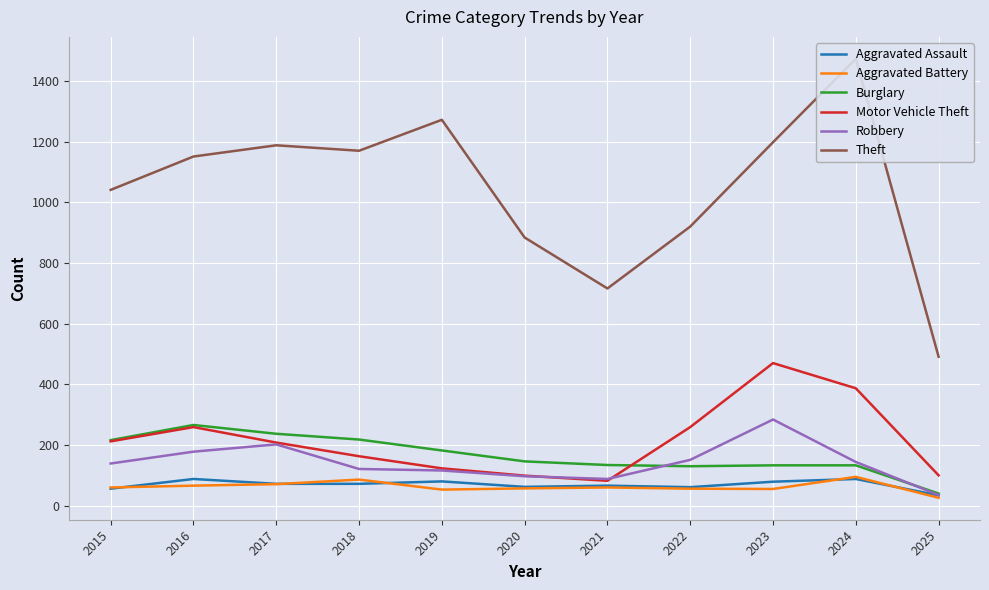

At which category is the sum across all series the highest?

2024